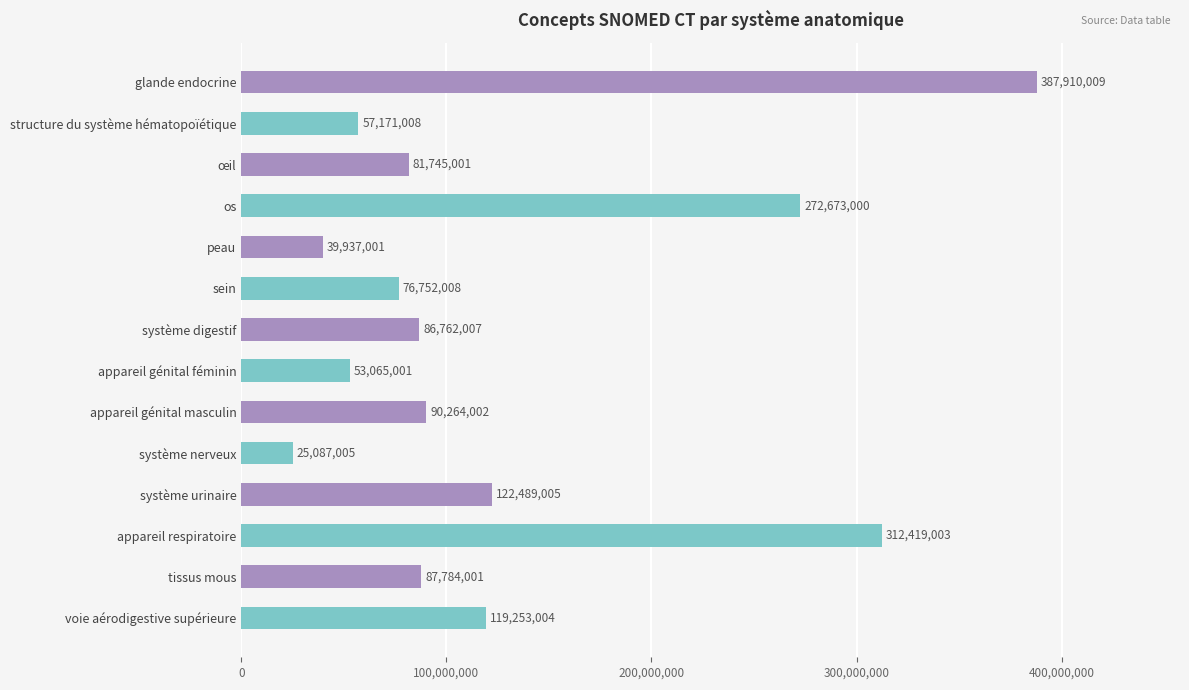

Between sein and peau, which is larger?

sein